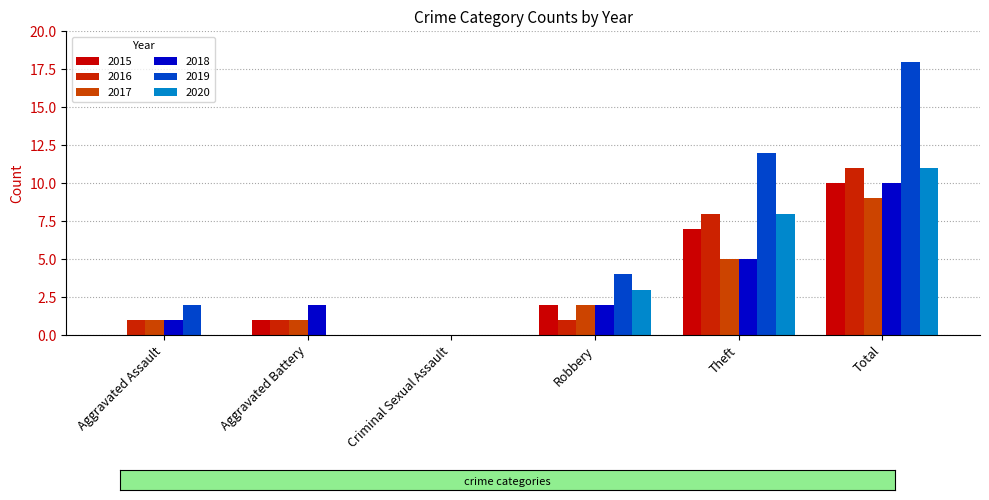

What is the label of the 1st bar from the right?

Total